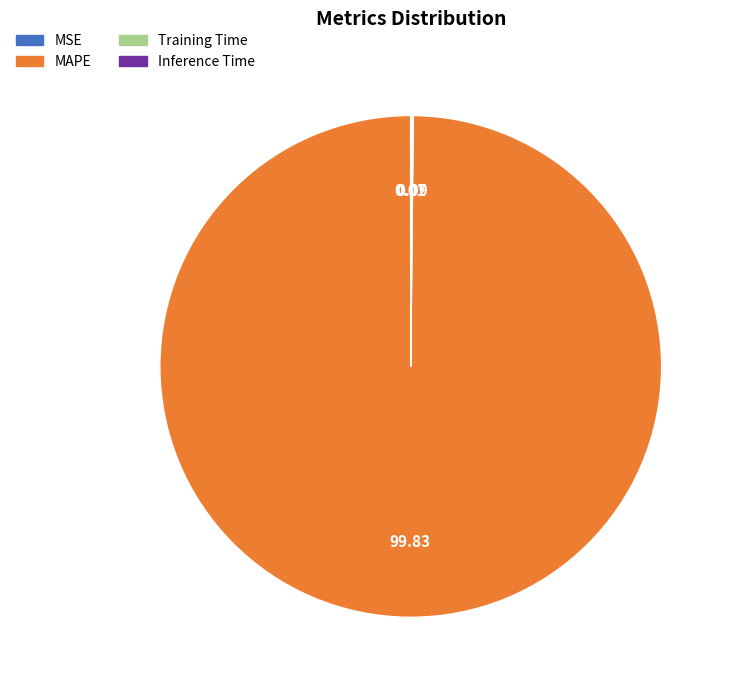

Is there any slice that represents more than half of the pie?

Yes